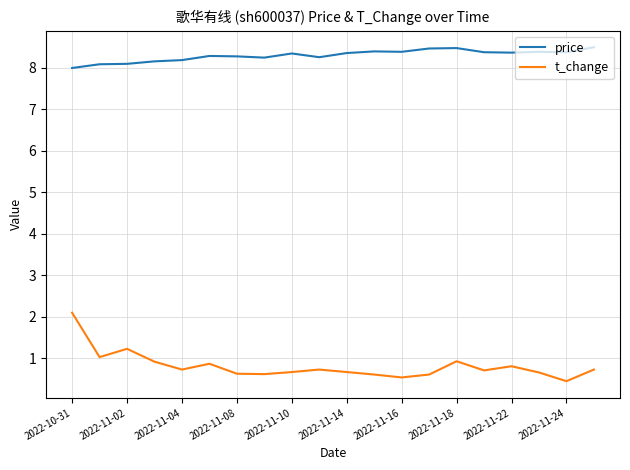

Rank the series by their maximum value, from lowest to highest.

t_change, price